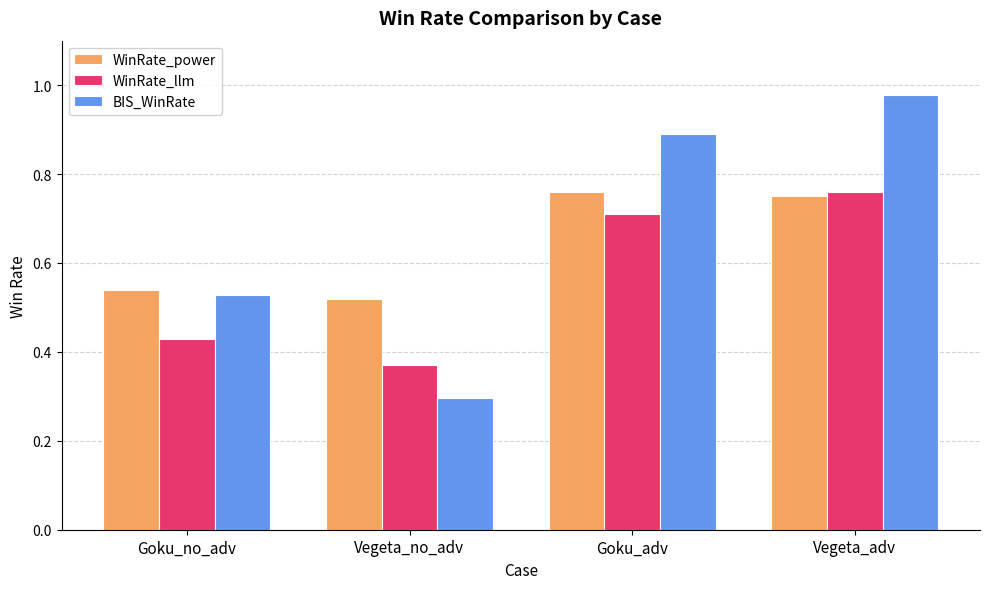

What is the difference between the highest and lowest values at Goku_no_adv?

0.1